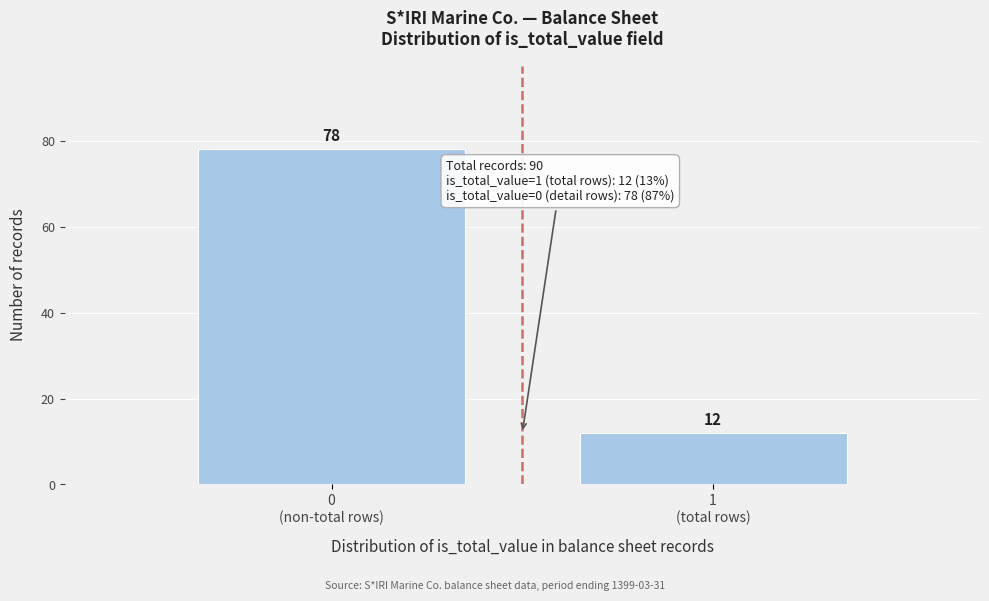

Reading left to right, what are all the values shown in this chart?

78	12